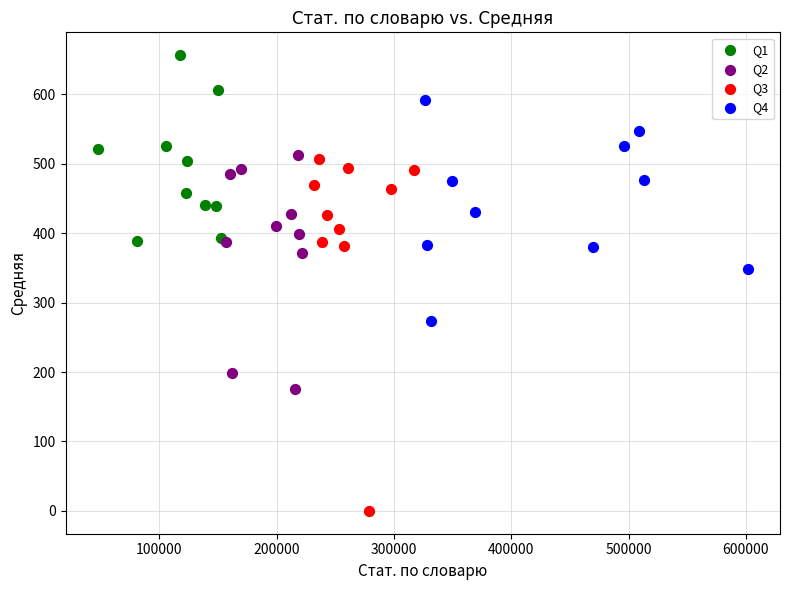

Which series contains the highest Y value?

Q1